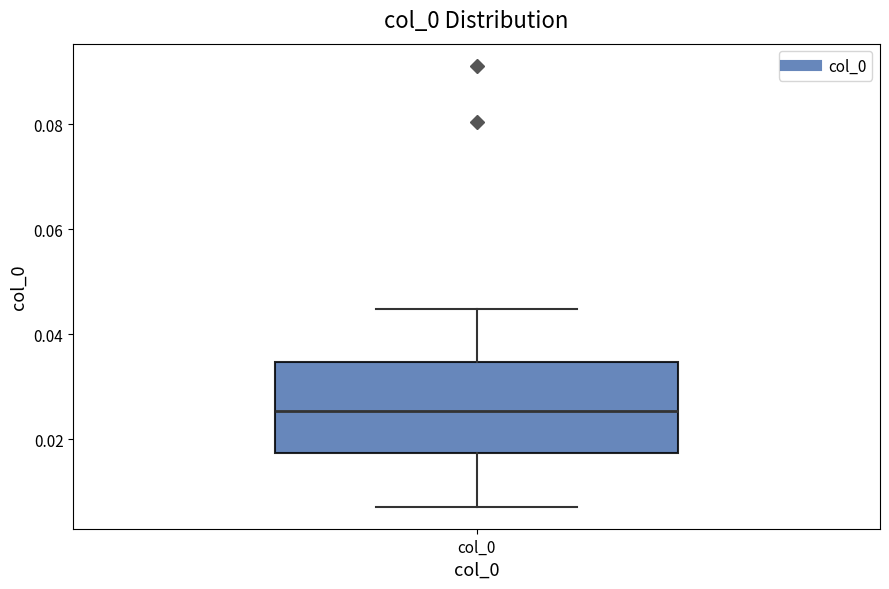

Transcribe this box plot: give where the median line is, the range the box spans, and where the two whiskers end, as read against the y-axis. The values are not printed on the chart, so give them approximately, as read against the axis.

median 0.026, box 0.018 to 0.034, whiskers 0.008 to 0.044